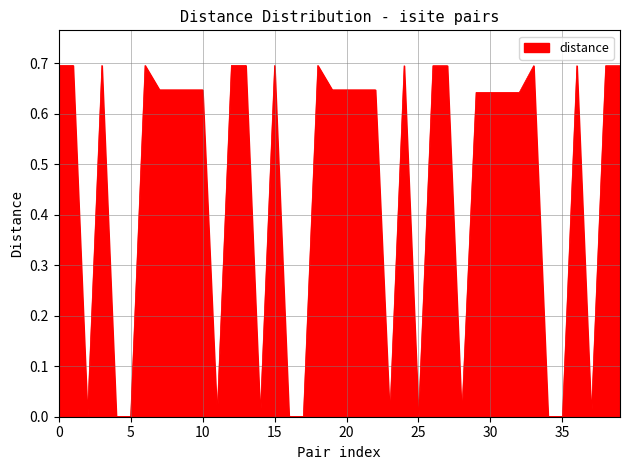

What is the greatest value displayed?

0.7